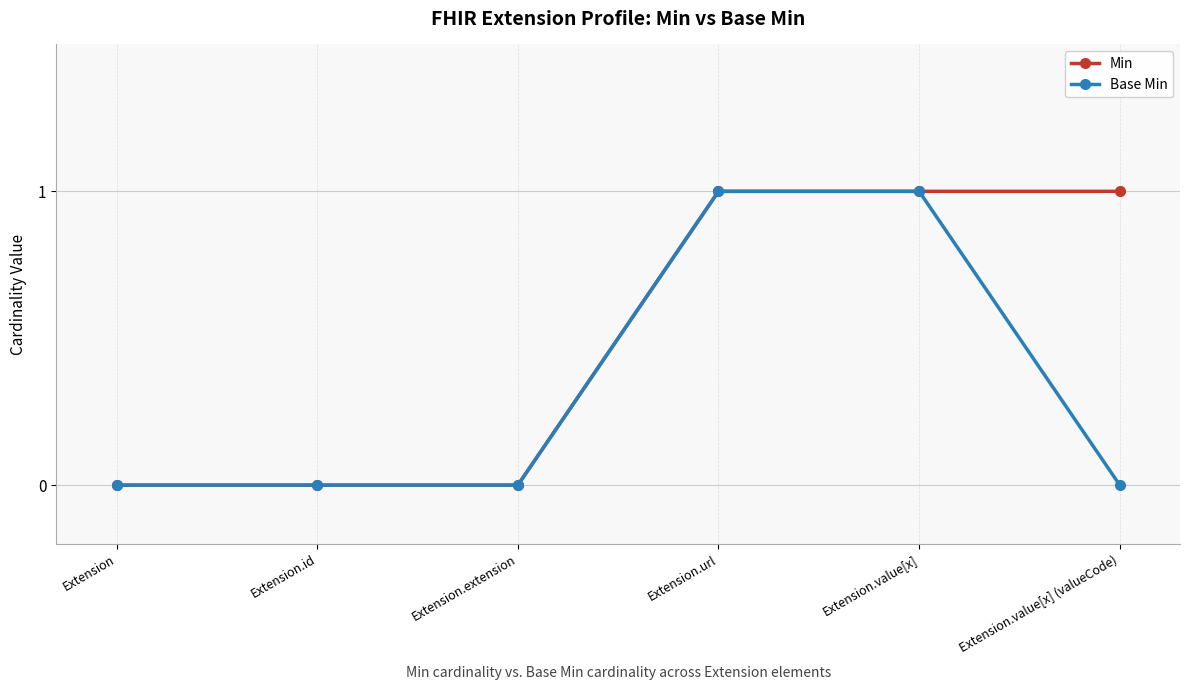

Rank the series by their average value, from highest to lowest.

Min, Base Min